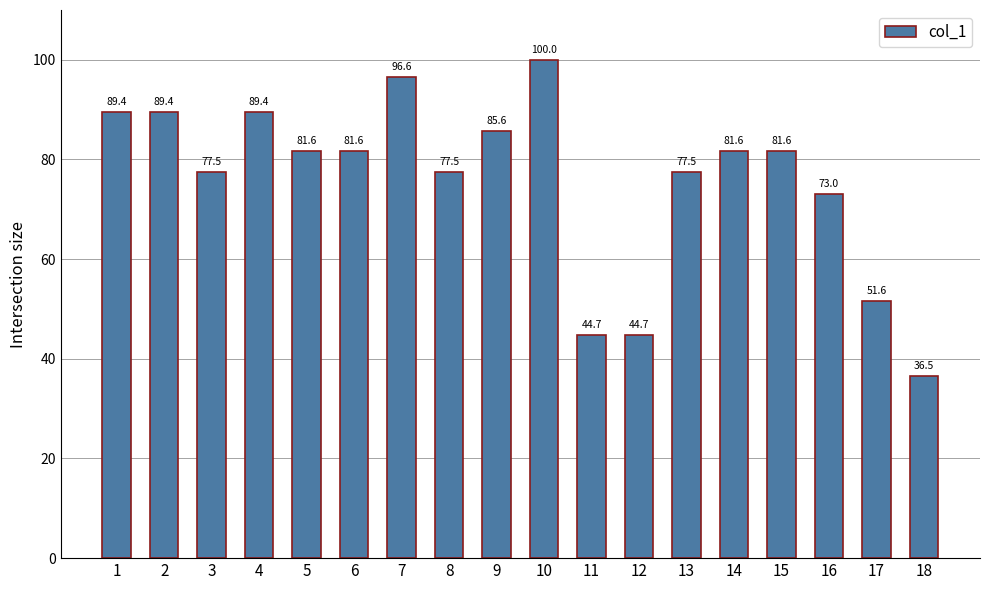

Reading left to right, extract all data points from this chart.

1=89.4	2=89.4	3=77.5	4=89.4	5=81.6	6=81.6	7=96.6	8=77.5	9=85.6	10=100.0	11=44.7	12=44.7	13=77.5	14=81.6	15=81.6	16=73.0	17=51.6	18=36.5